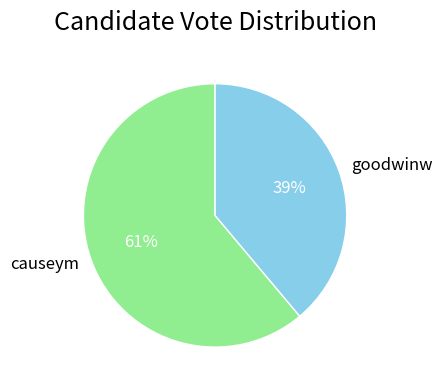

True or false: goodwinw accounts for 28% of the total.

False